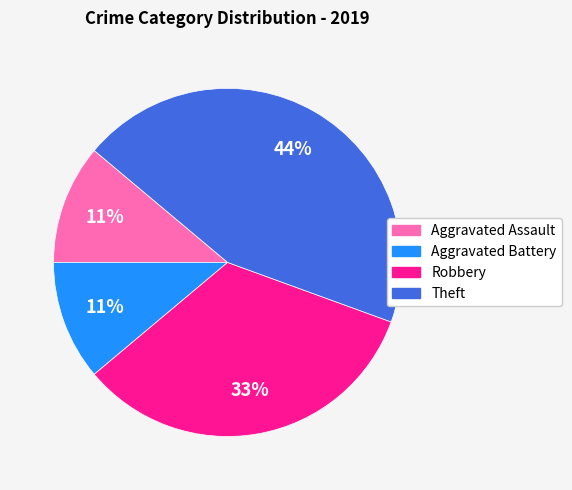

What is the ratio of the value at Robbery to the value at Aggravated Assault?

3.0